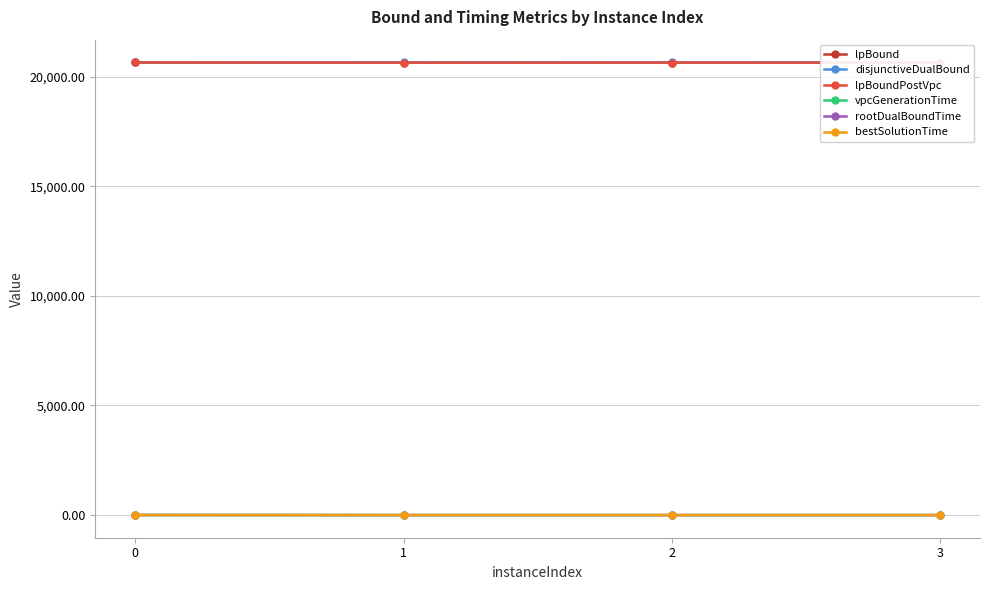

Where is the first local maximum for lpBound?

2